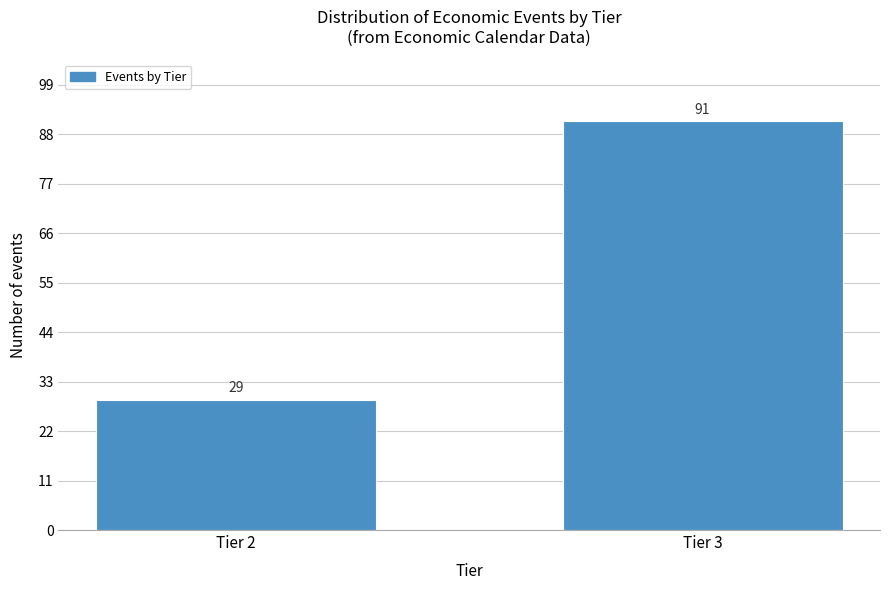

Reading right to left, list all the values displayed in this chart.

91	29